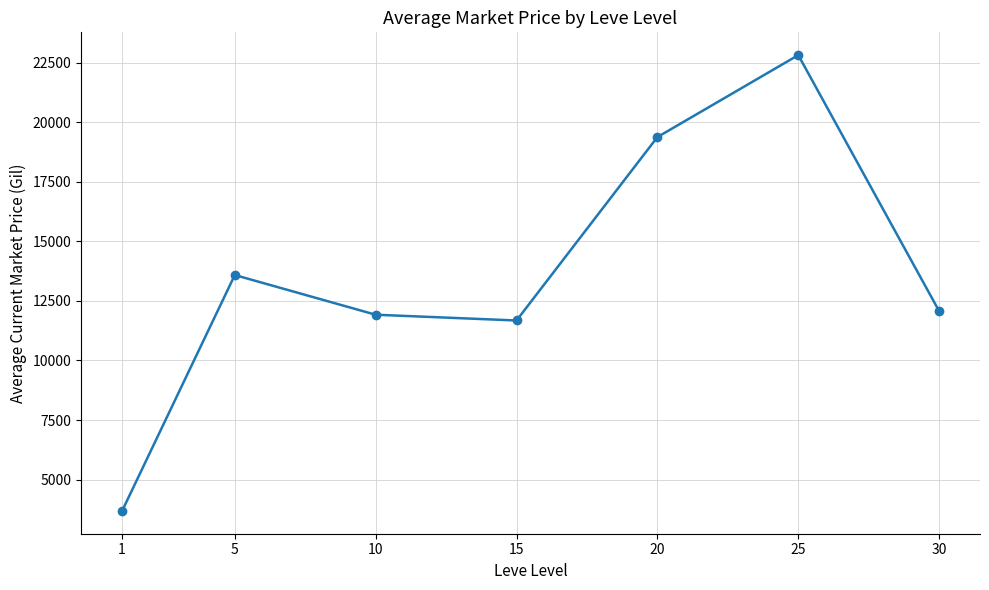

What is the maximum value shown in the chart?

22818.7